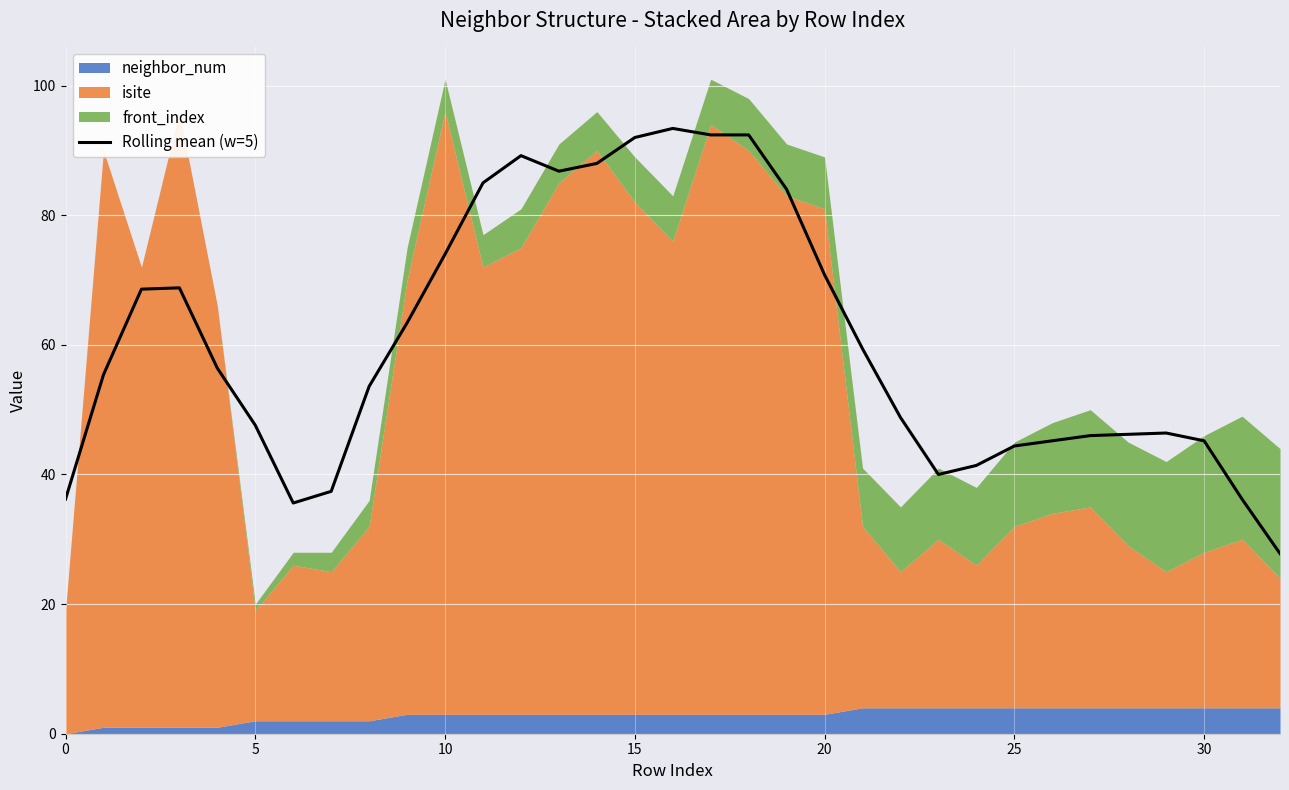

What is the change in value from 9 to 14?

+24.6